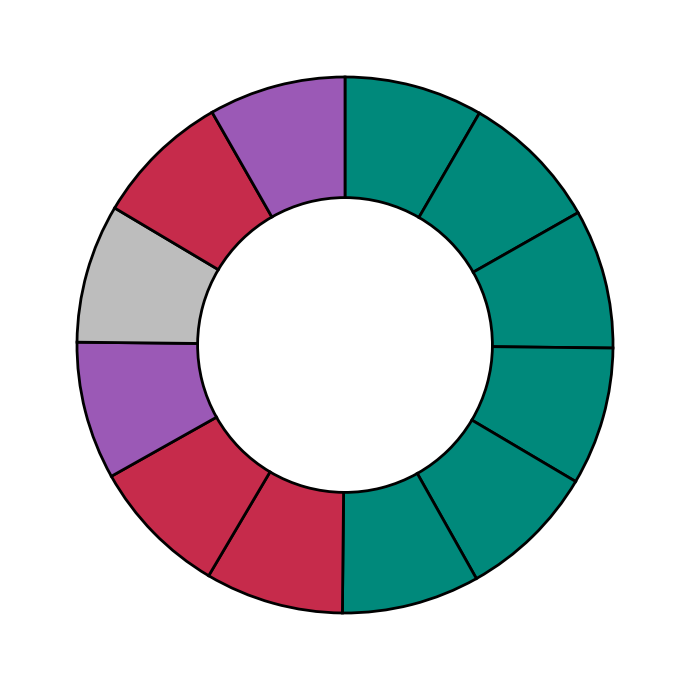

How many slices are in this pie chart?

12